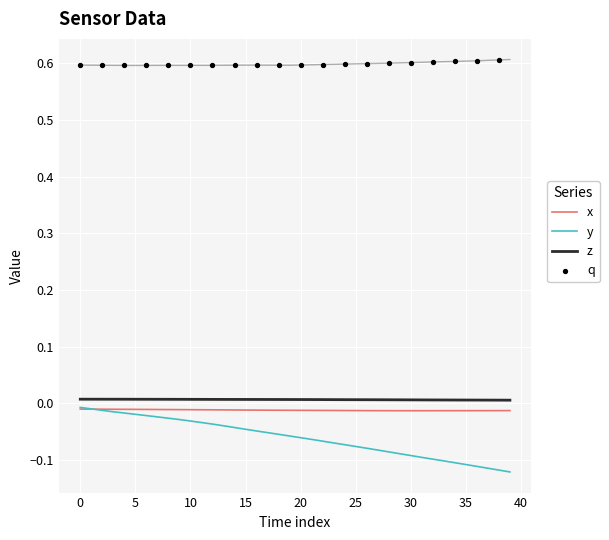

At how many categories does at least one series exceed 0?

40